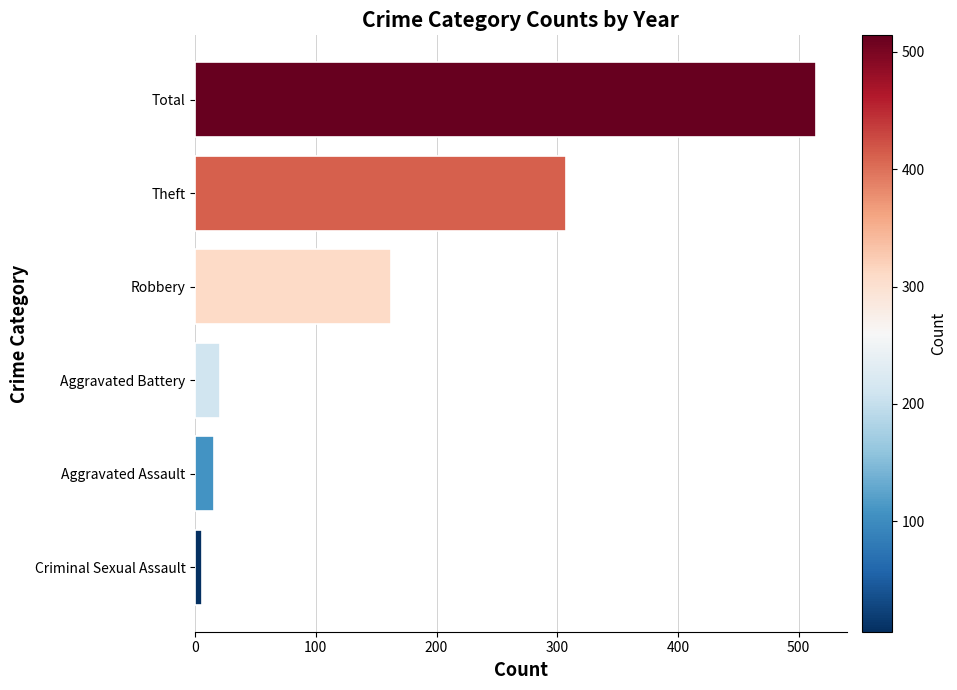

Reading bottom to top, extract all data points from this chart.

Criminal Sexual Assault=6	Aggravated Assault=16	Aggravated Battery=21	Robbery=162	Theft=307	Total=514